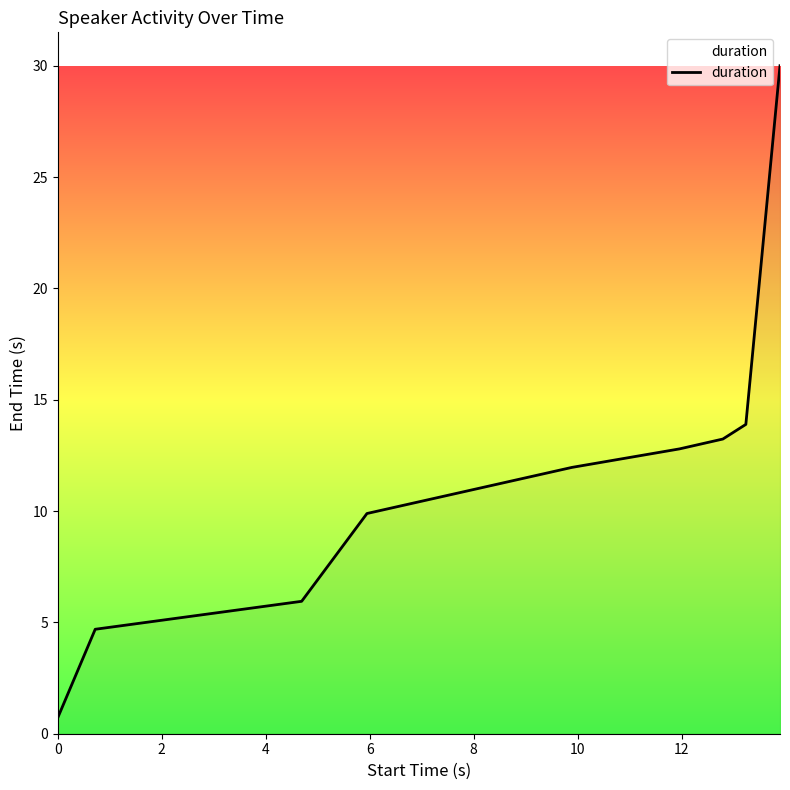

What is the difference between the maximum and minimum values?

29.3